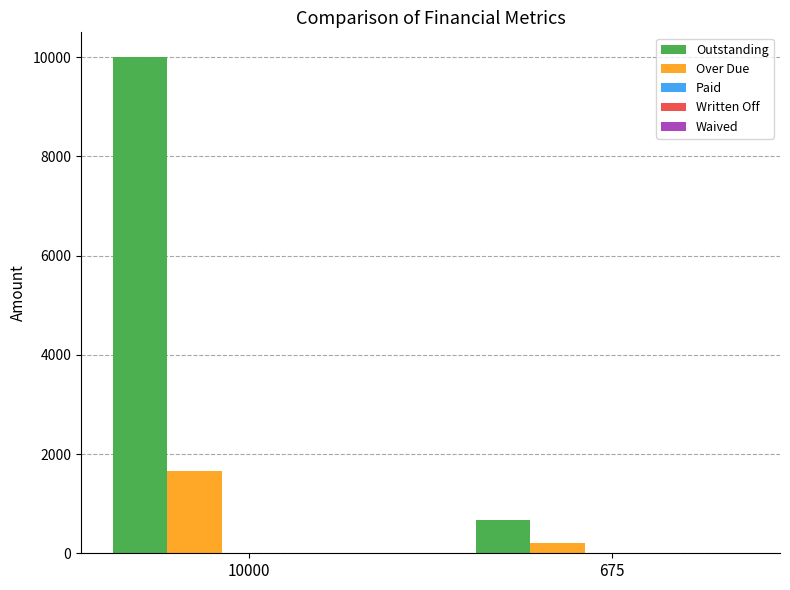

The value of Over Due at 10000 is 2250.3. True or false?

False